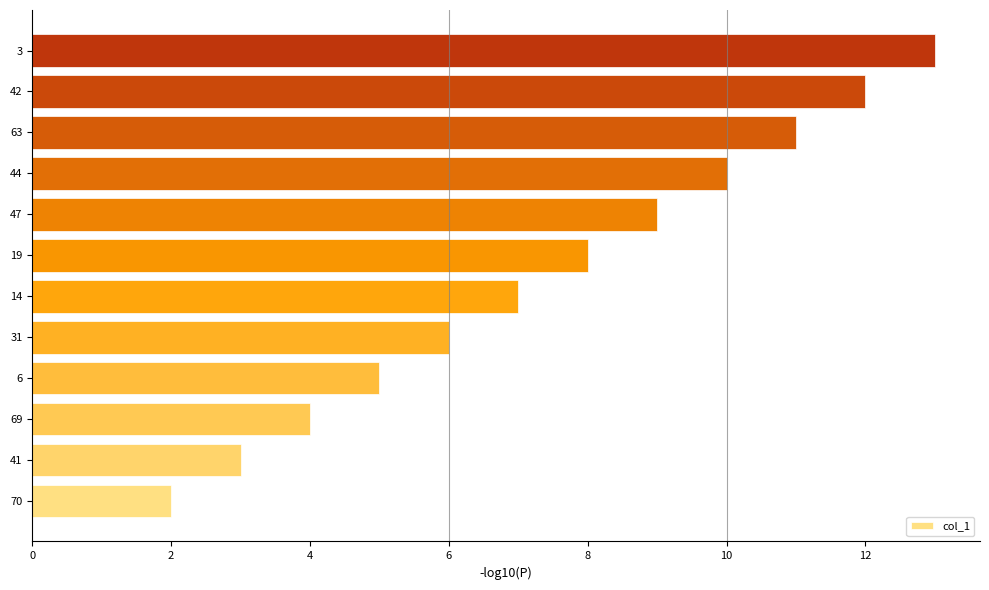

List the labels in order of value, smallest first.

70, 41, 69, 6, 31, 14, 19, 47, 44, 63, 42, 3